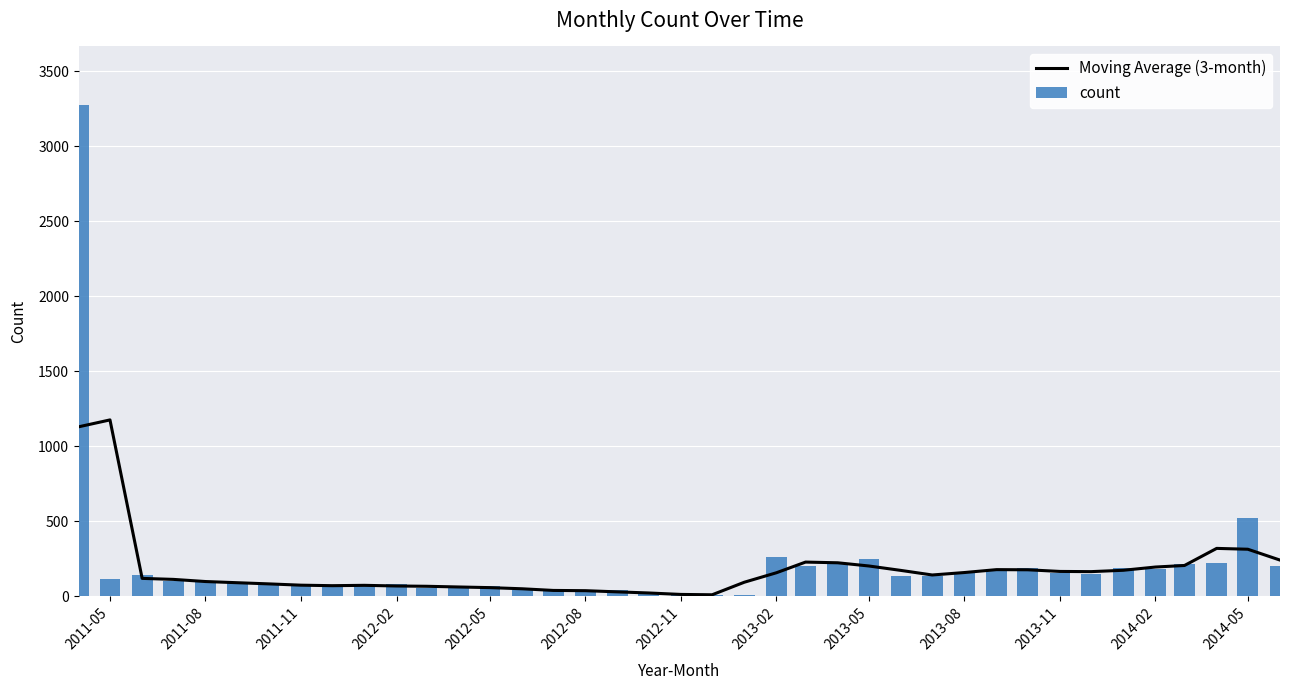

What is the value of the Moving Average (3-month) bar at the 14th from the left?

56.0